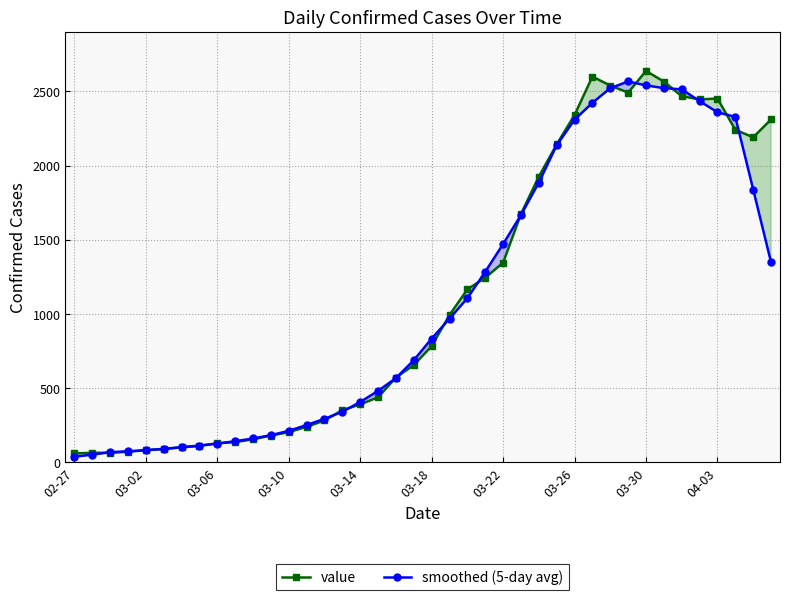

What are all the series names shown in the legend?

value, smoothed (5-day avg)